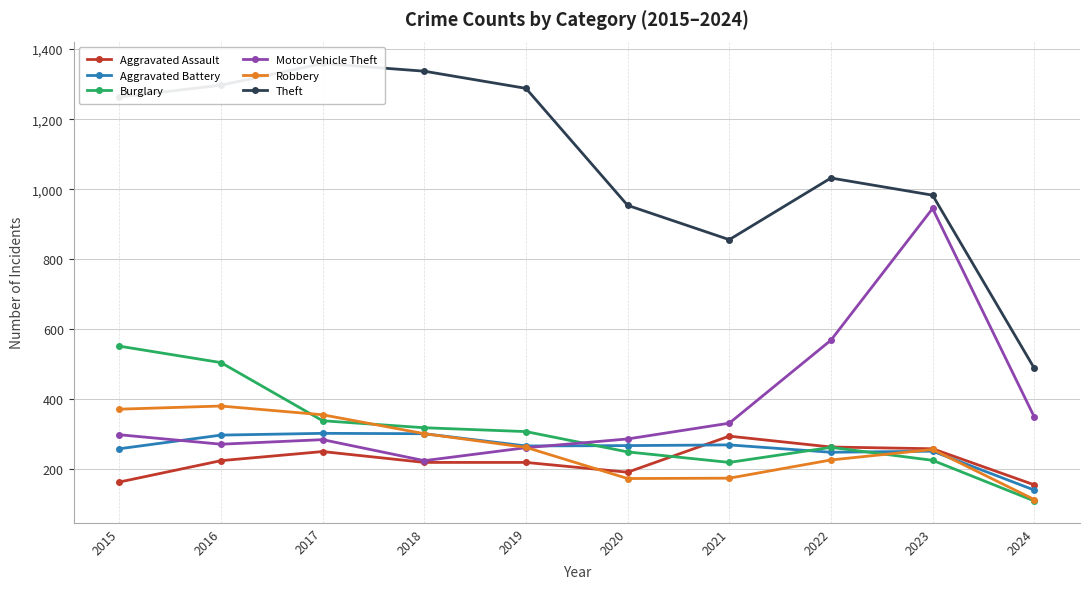

What is the sum of the Motor Vehicle Theft values at 2023 and 2018?

1170